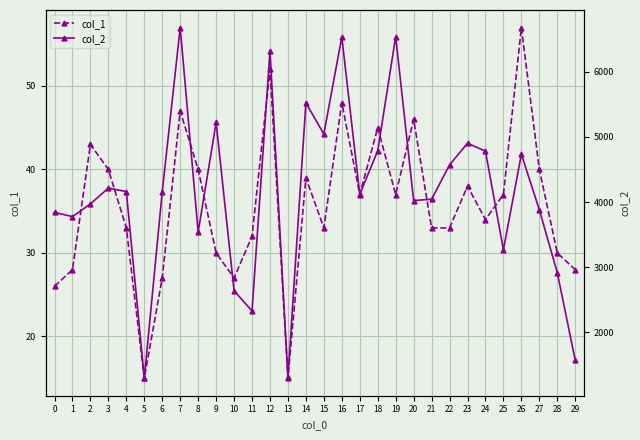

True or false: col_2 and col_1 intersect in this chart.

False